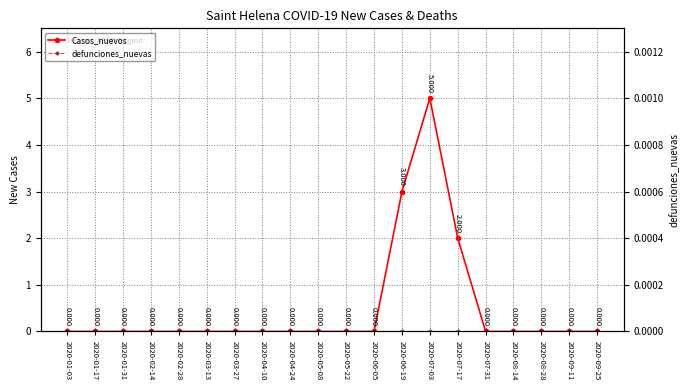

Rank the series by their maximum value, from lowest to highest.

defunciones_nuevas, Casos_nuevos